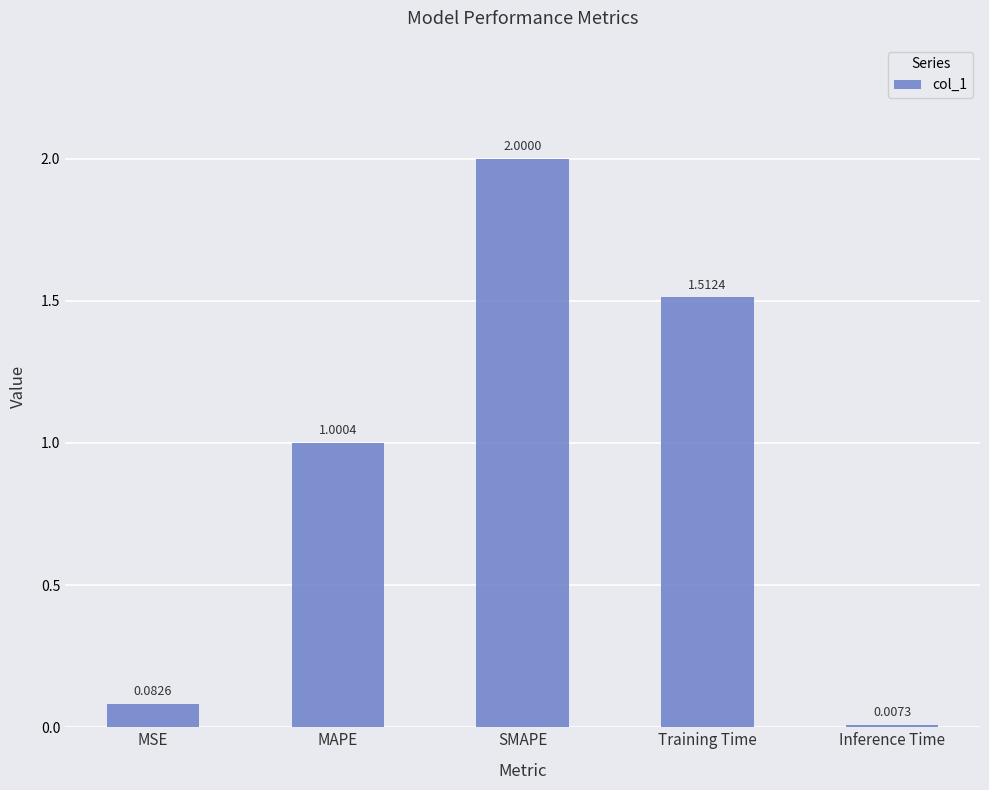

Are the bars horizontal?

No